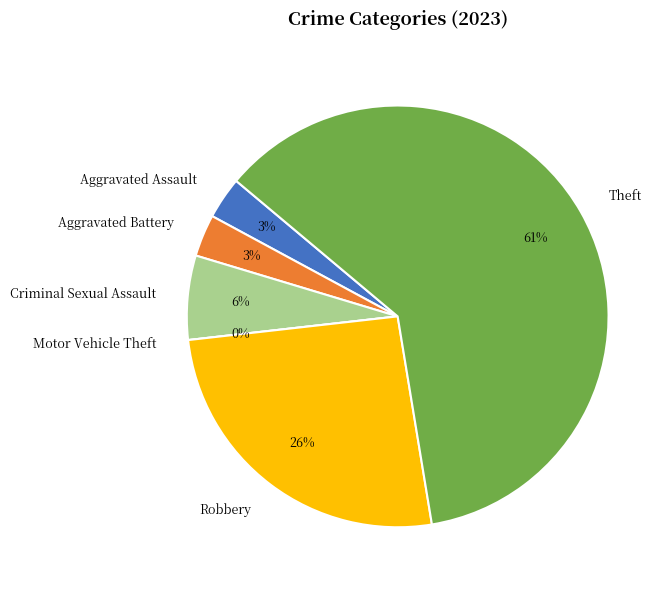

Approximately how many times larger is the value at Aggravated Assault compared to Robbery?

0.1